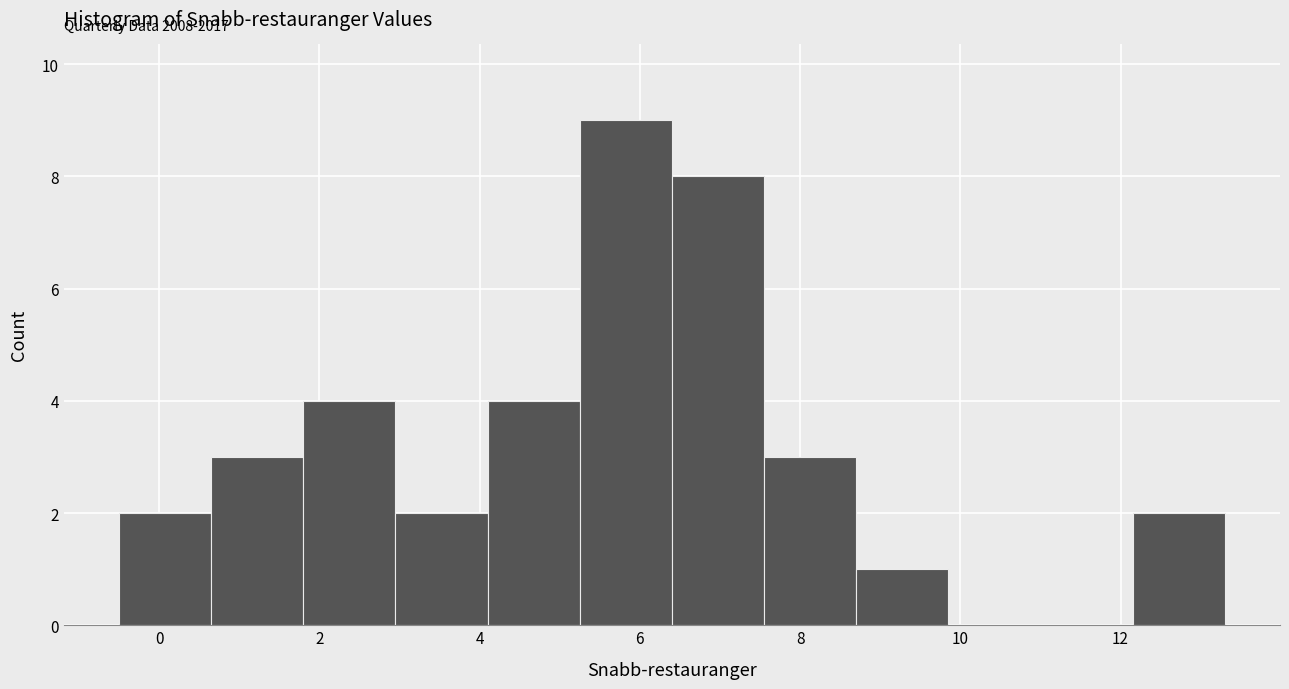

Which range on the x-axis has the tallest bar?

5.25 to 6.40